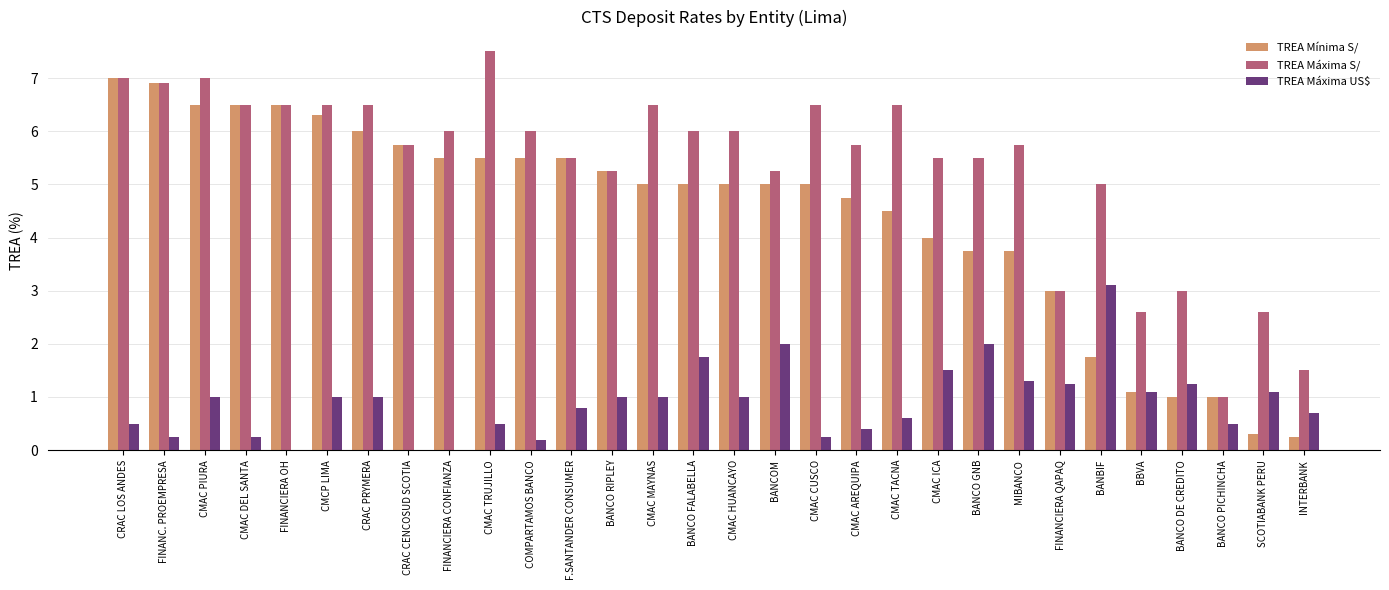

What is the total value across all series at BBVA?

4.8